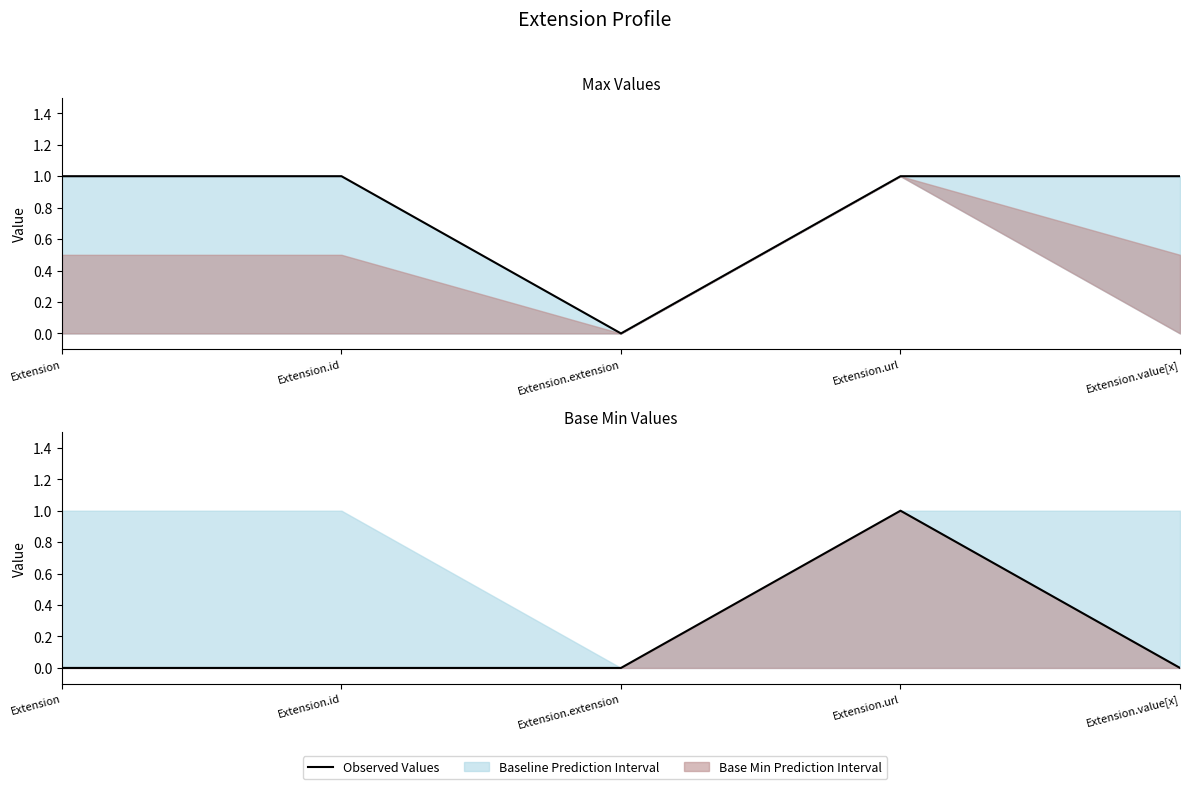

True or false: the data shows 0 at Extension.extension.

False